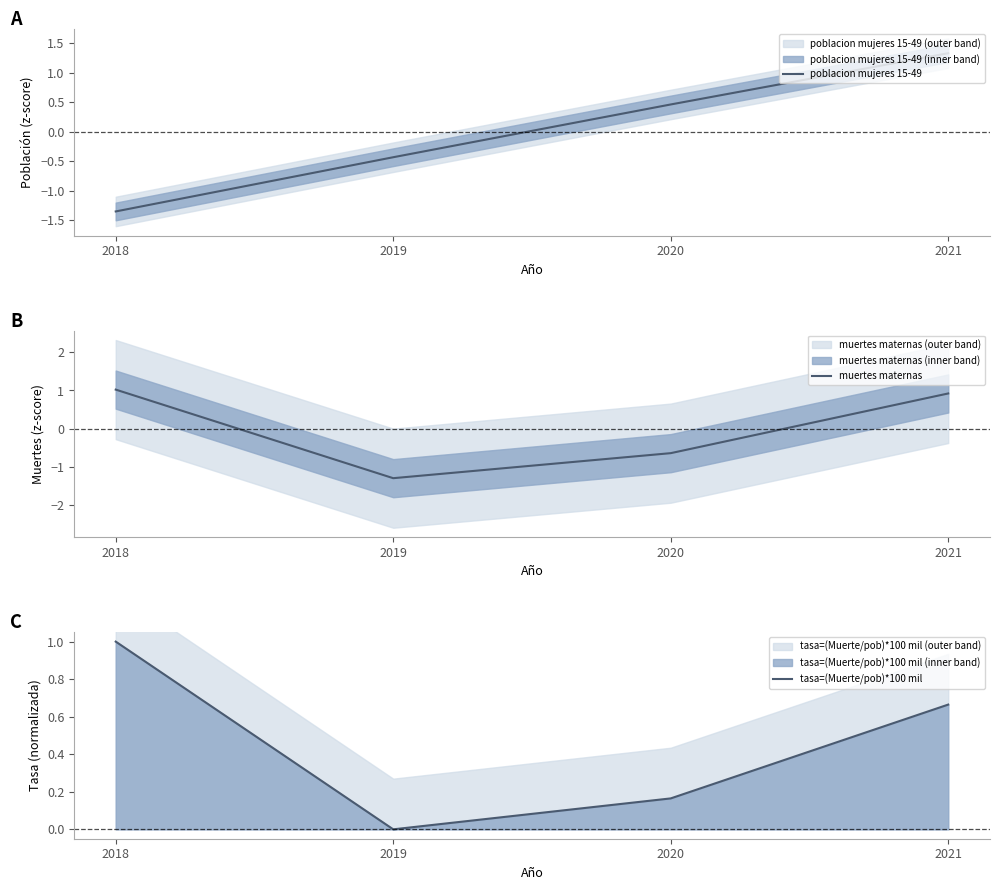

Which series has the largest total across all categories?

tasa=(Muerte/pob)*100 mil